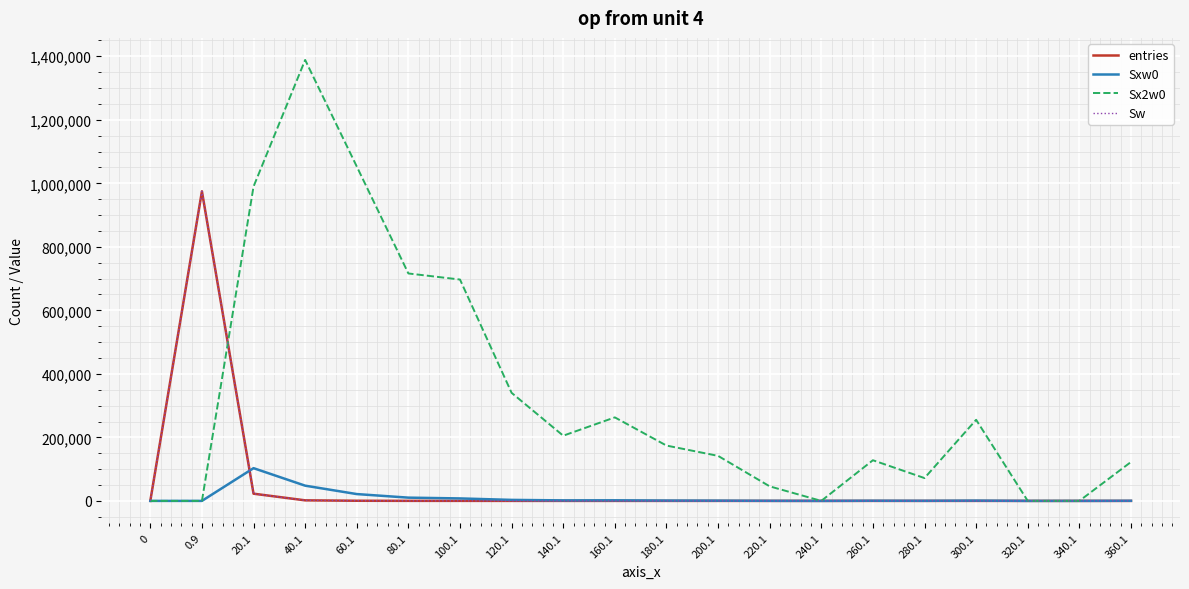

The value of Sw at 60.1 is 444. True or false?

True